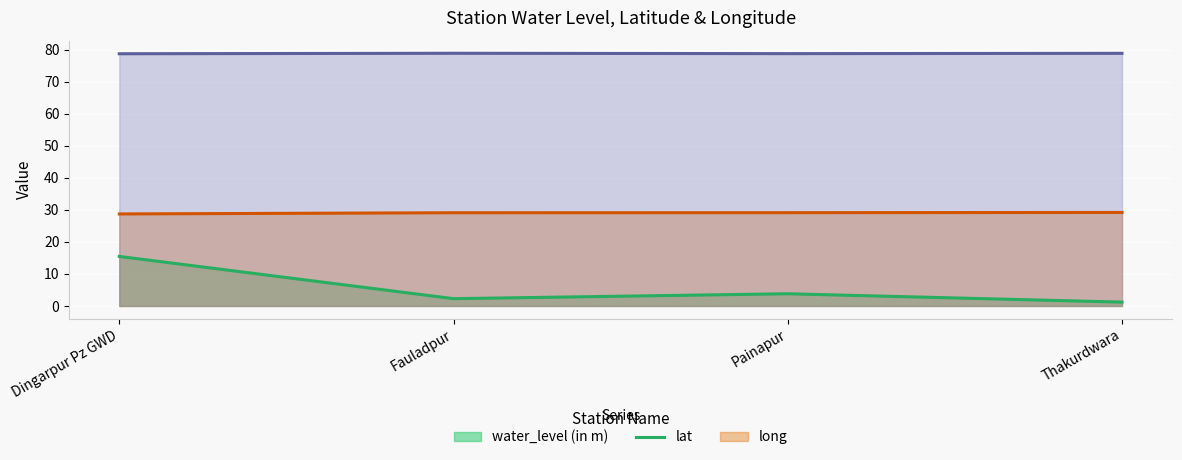

What position from the right is Dingarpur Pz GWD?

4